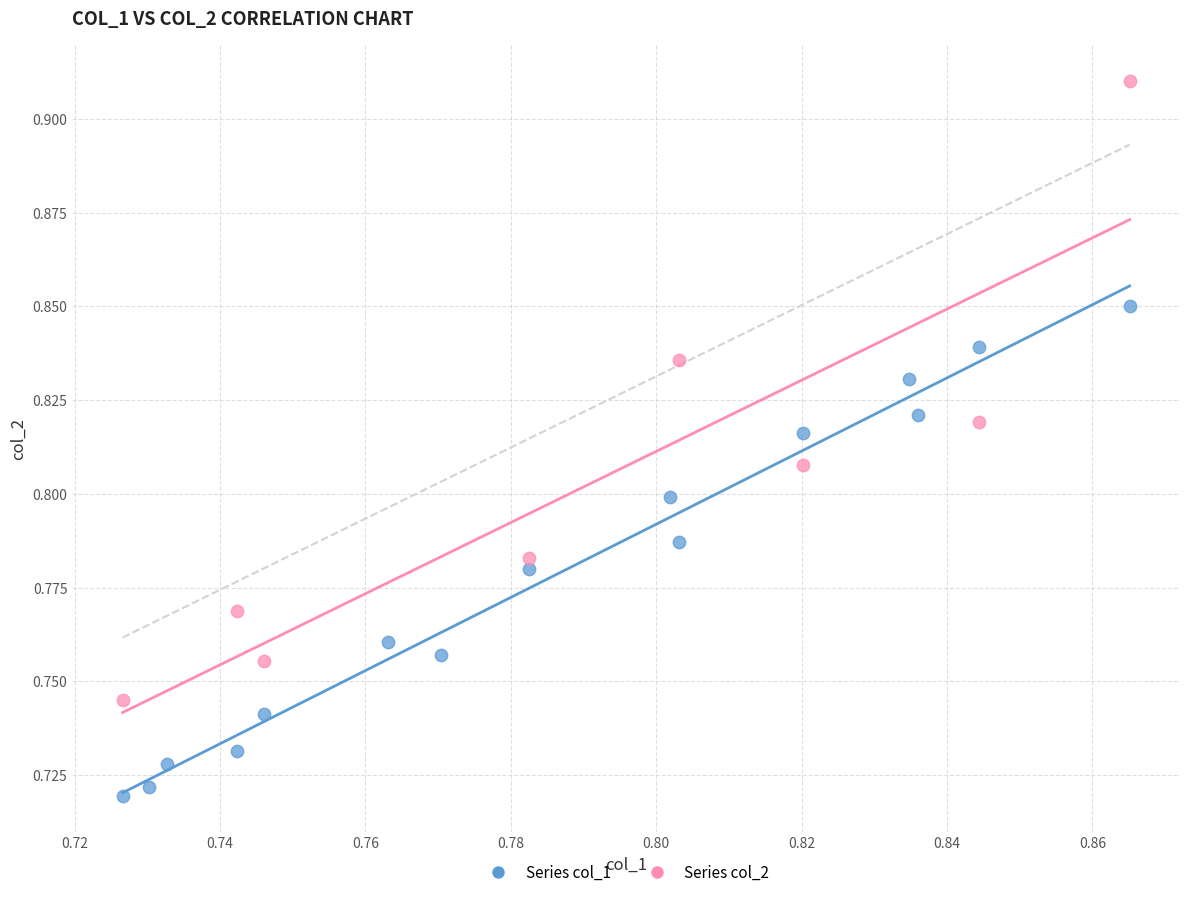

Which series reaches the minimum Y coordinate?

Series col_1